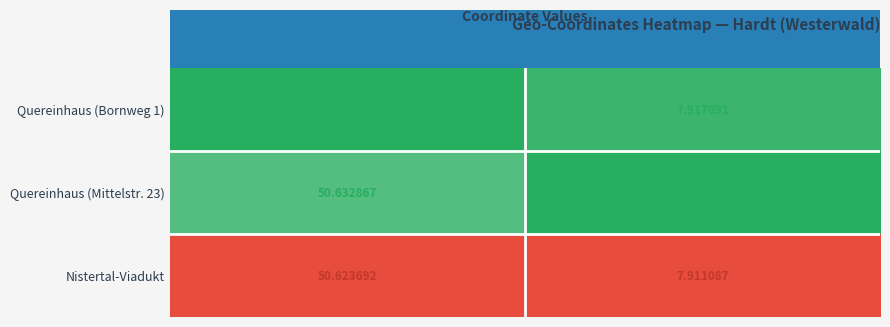

Which series changed the most between Latitude and Longitude?

Quereinhaus (Bornweg 1)